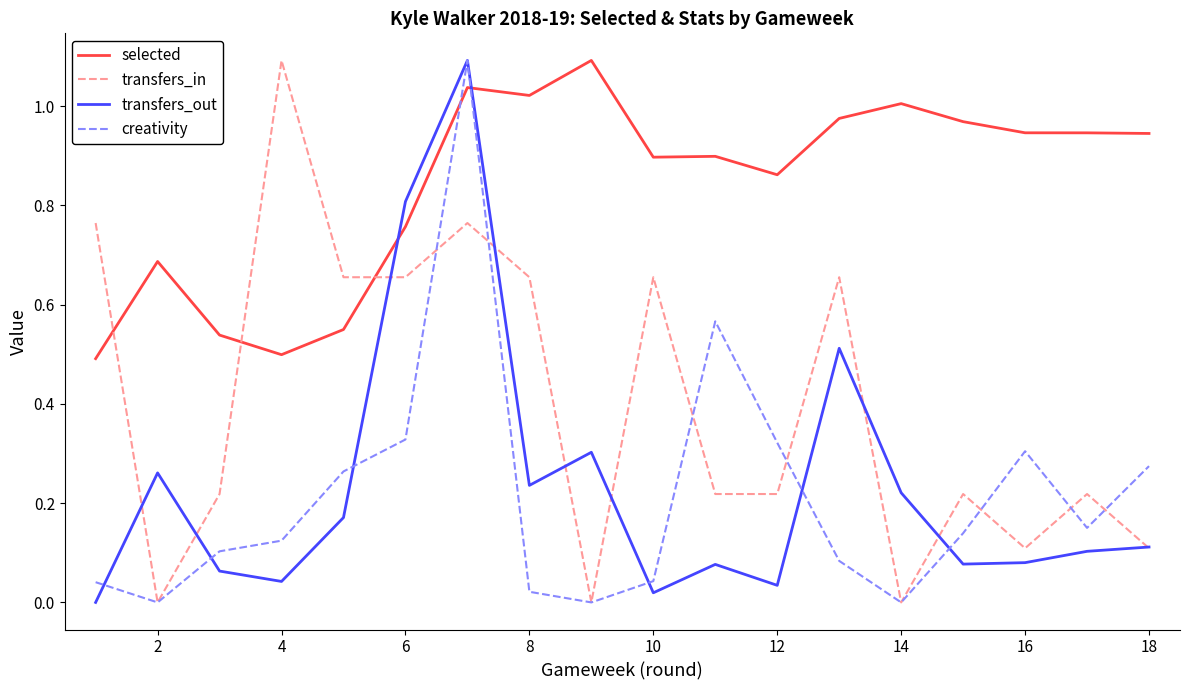

How many times do selected and transfers_in cross each other?

3